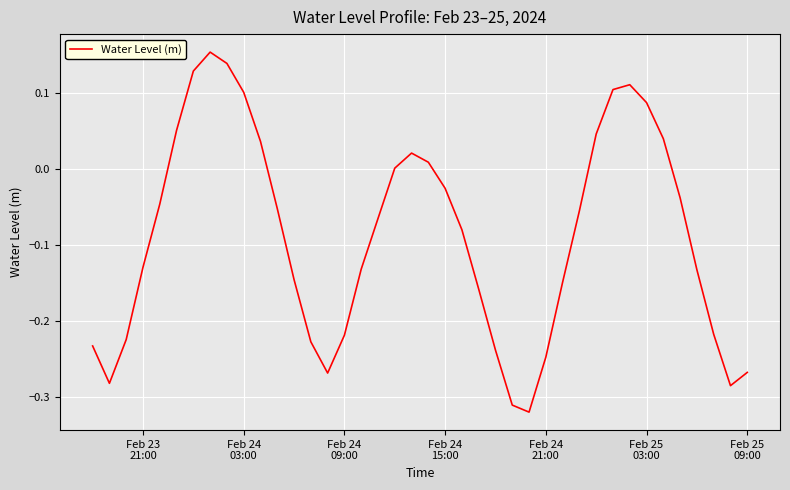

What is the difference between the maximum and minimum values?

0.5